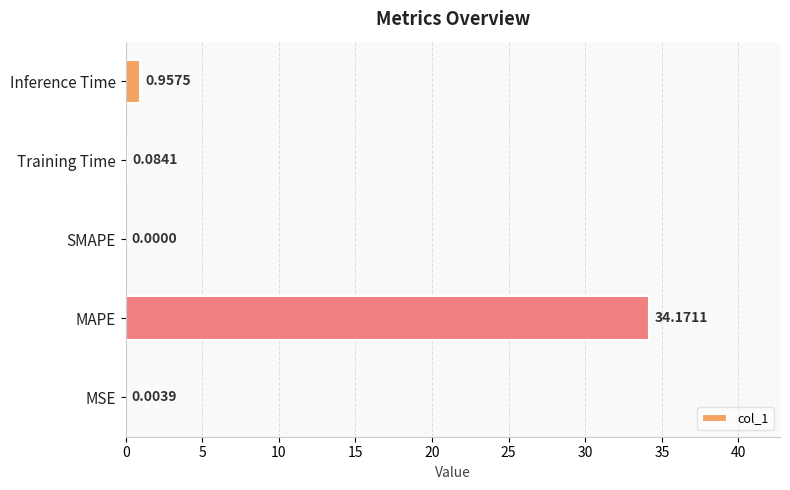

What is the change in value from SMAPE to Inference Time?

+1.0